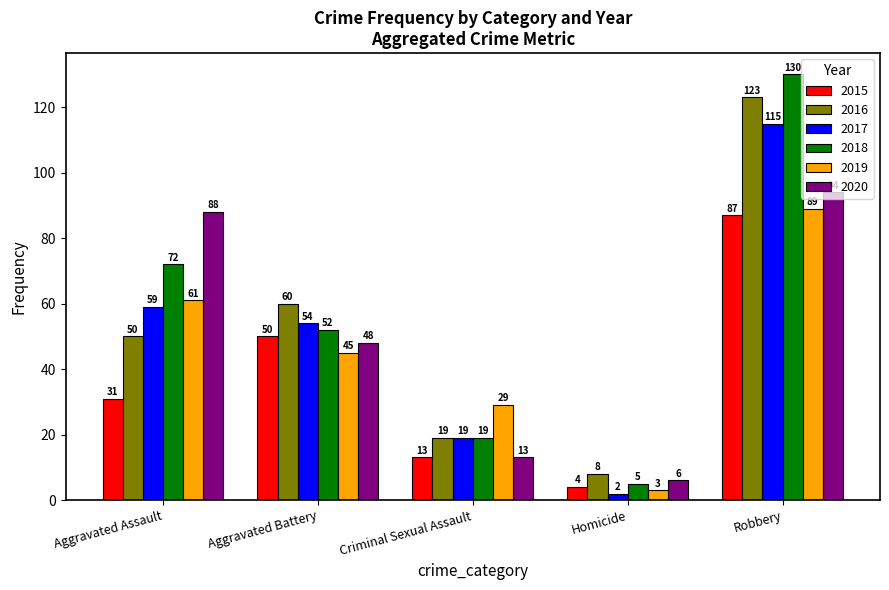

What is the spread (max minus min) of values at Robbery?

43